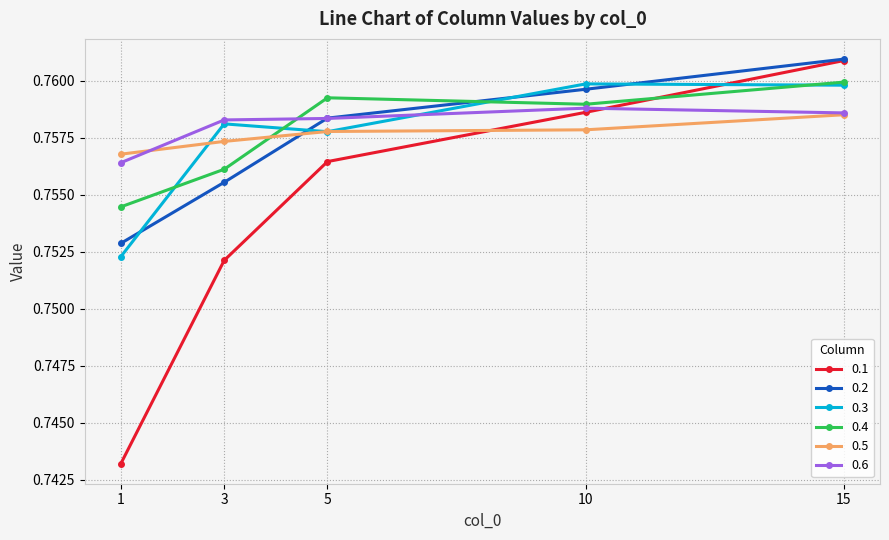

True or false: 0.1 has a value of 0.2 at 1.

False